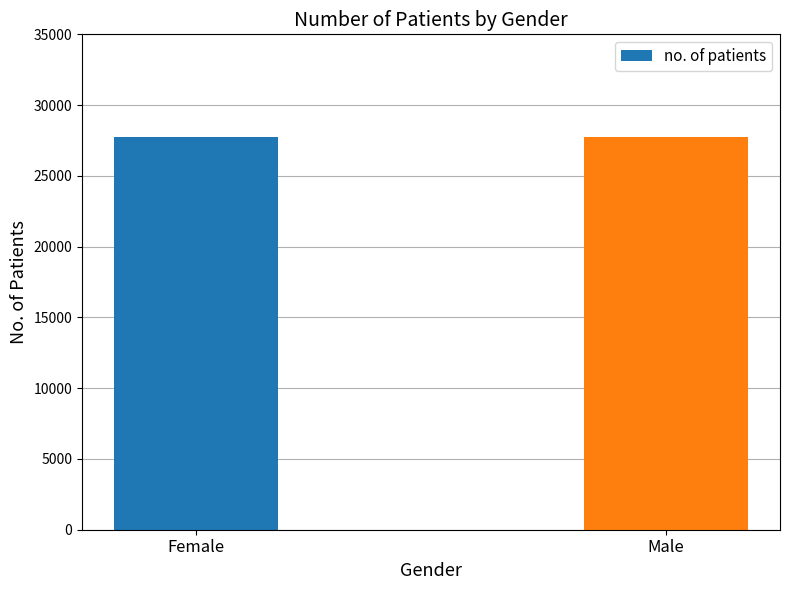

What is the difference between the maximum and minimum values?

48